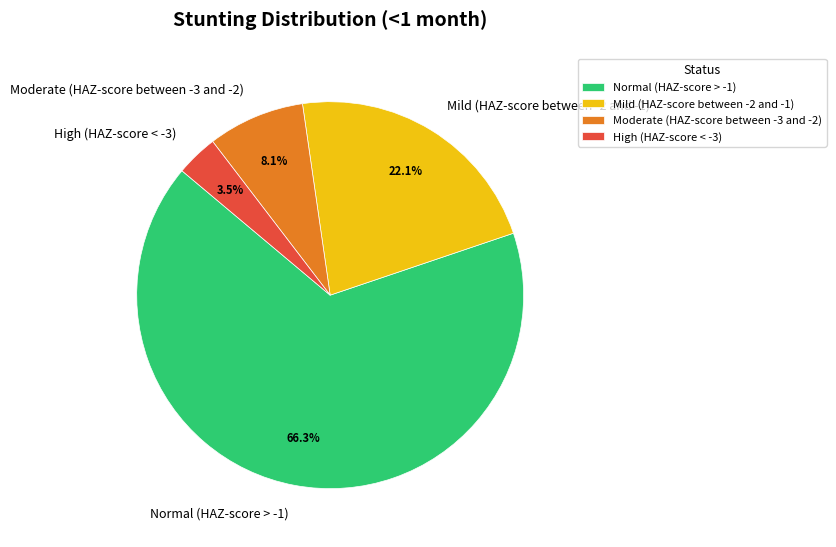

How many segments does this pie chart have?

4